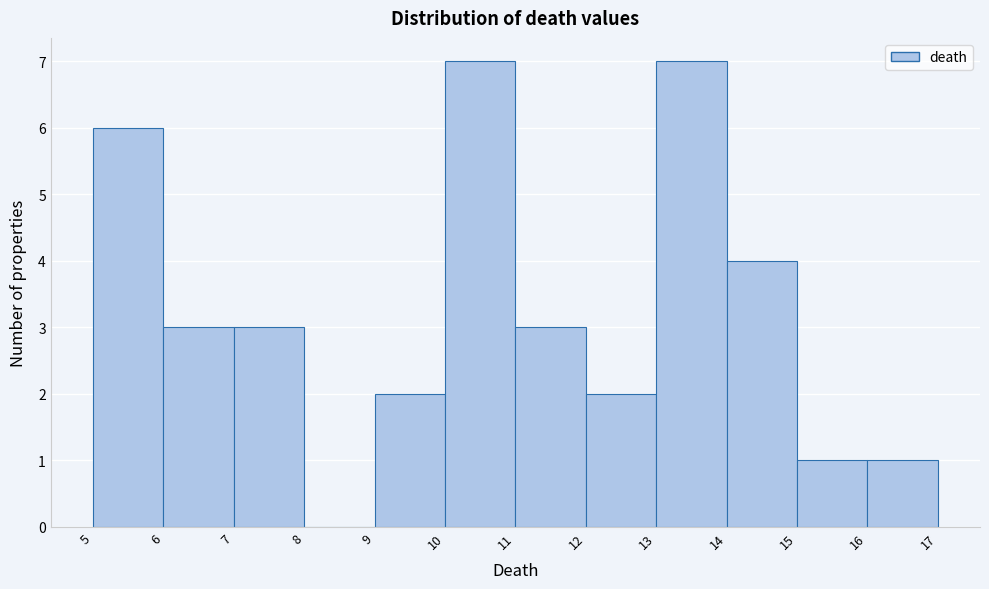

What is the height of the bar covering 9 to 10 on the x-axis? The values are not printed on the chart, so give them approximately, as read against the axis.

2